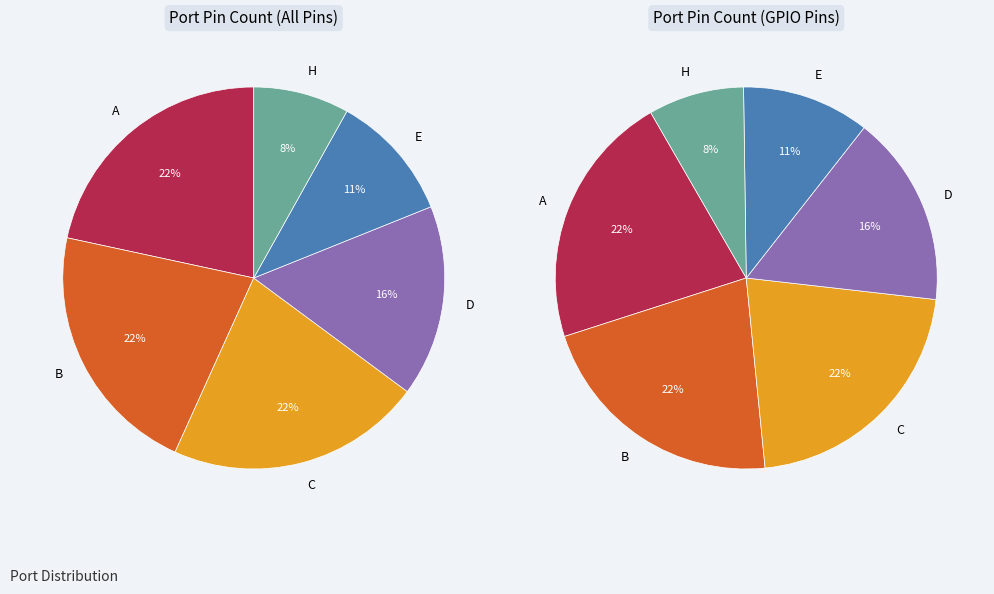

How many segments does this pie chart have?

6